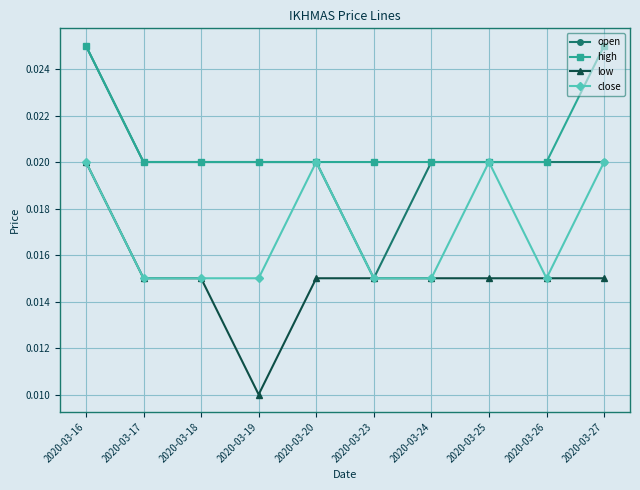

True or false: high and low intersect in this chart.

False